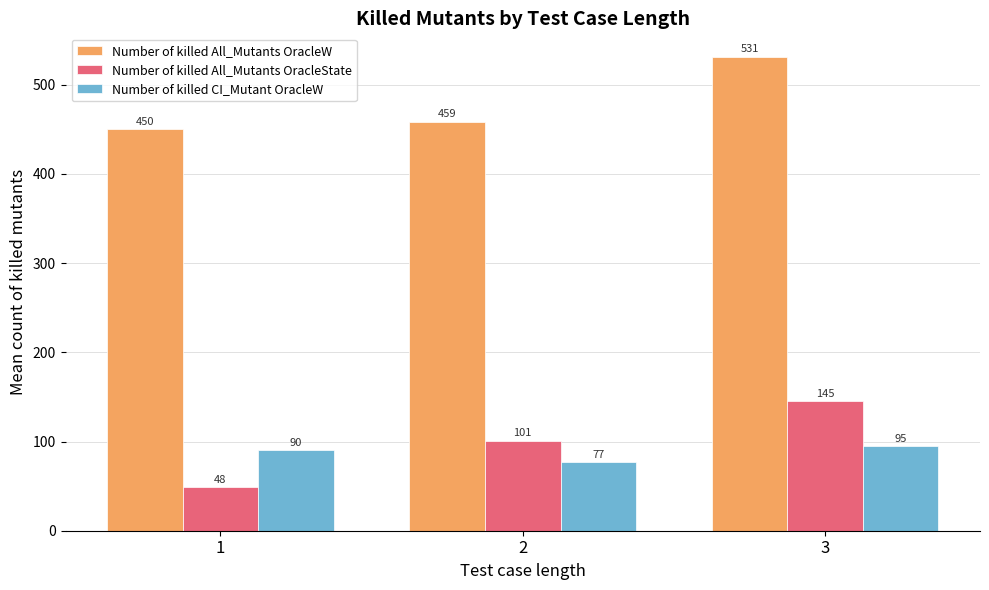

What is the average value of the Number of killed CI_Mutant OracleW series?

87.1